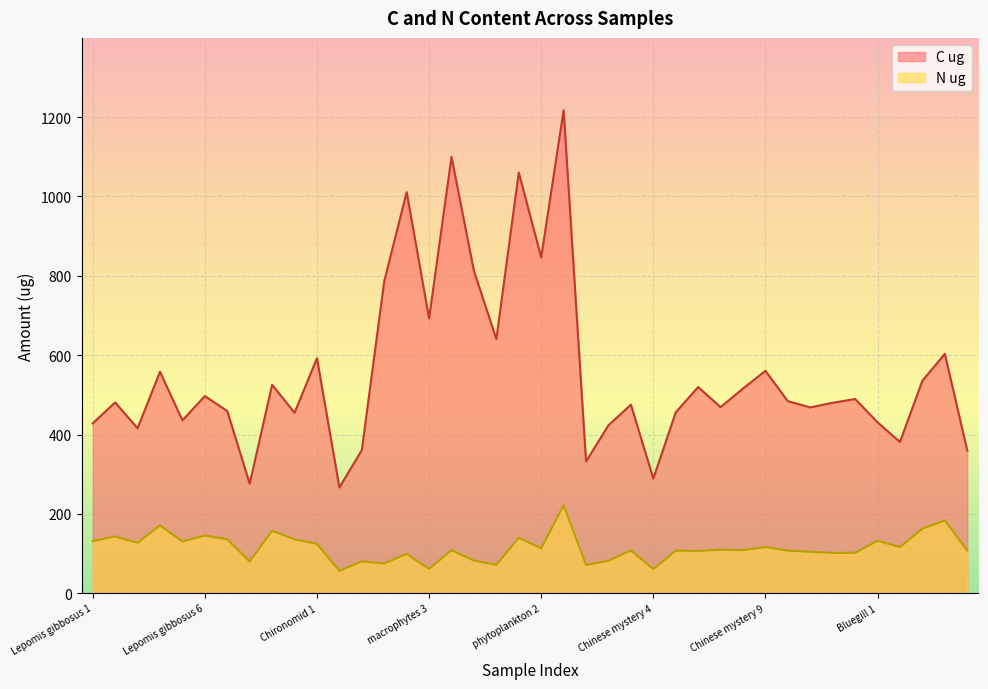

Rank the categories by C ug value from lowest to highest.

Chironomid 2, Lepomis gibbosus 8, Chinese mystery 4, Chinese mystery 1, Bluegill 5, Chironomid 3, Bluegill 2, Lepomis gibbosus 3, Chinese mystery 2, Lepomis gibbosus 1, Bluegill 1, Lepomis gibbosus 5, Lepomis gibbosus 10, Chinese mystery 5, Lepomis gibbosus 7, zooplankton 1, Chinese mystery 7, Chinese mystery 3, zooplankton 2, Lepomis gibbosus 2, Chinese mystery 10, zooplankton 3, Lepomis gibbosus 6, Chinese mystery 8, Chinese mystery 6, Lepomis gibbosus 9, Bluegill 3, Lepomis gibbosus 4, Chinese mystery 9, Chironomid 1, Bluegill 4, surface periphyton 3, macrophytes 3, macrophytes 1, surface periphyton 2, phytoplankton 2, macrophytes 2, phytoplankton 1, surface periphyton 1, phytoplankton 3